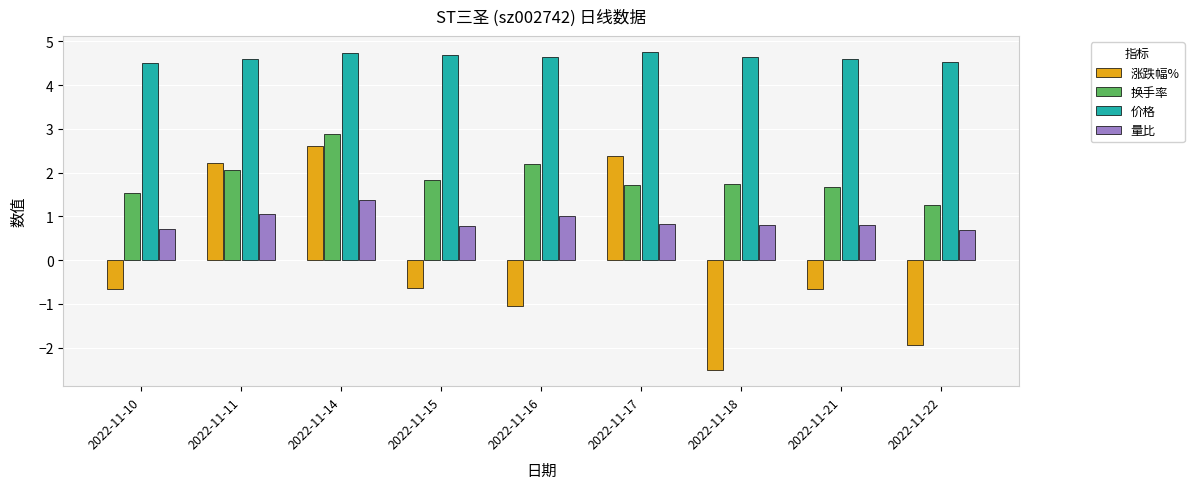

How many 价格 values are between 4 and 5?

9